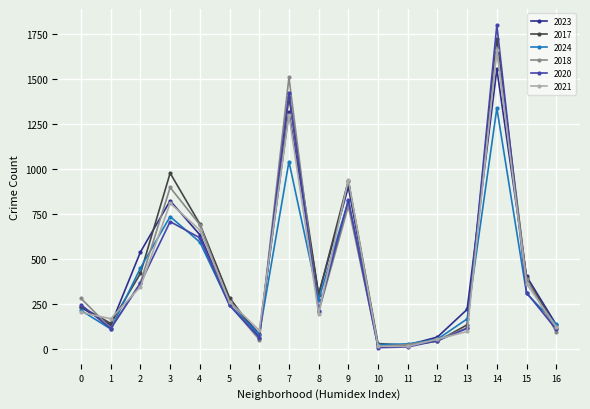

At which label does 2024 reach its peak?

14